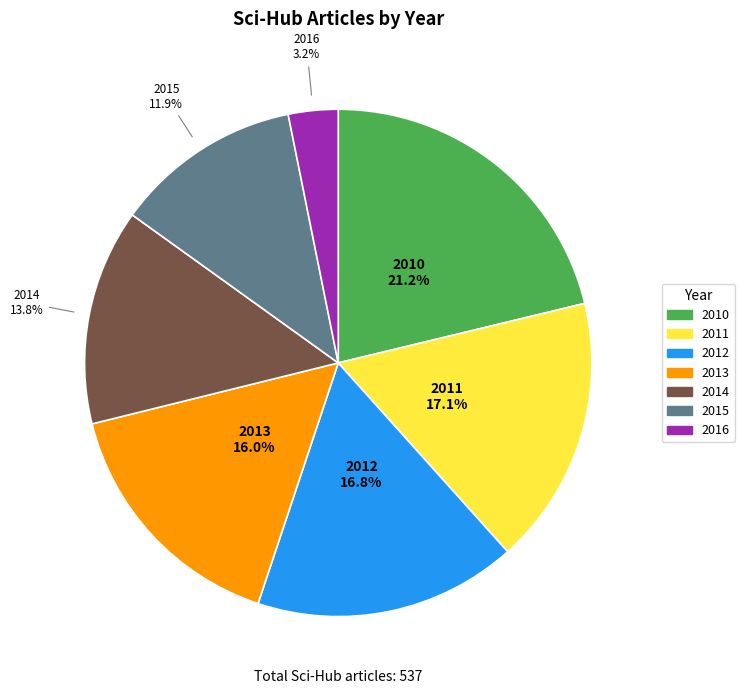

Is there a majority slice in this chart?

No